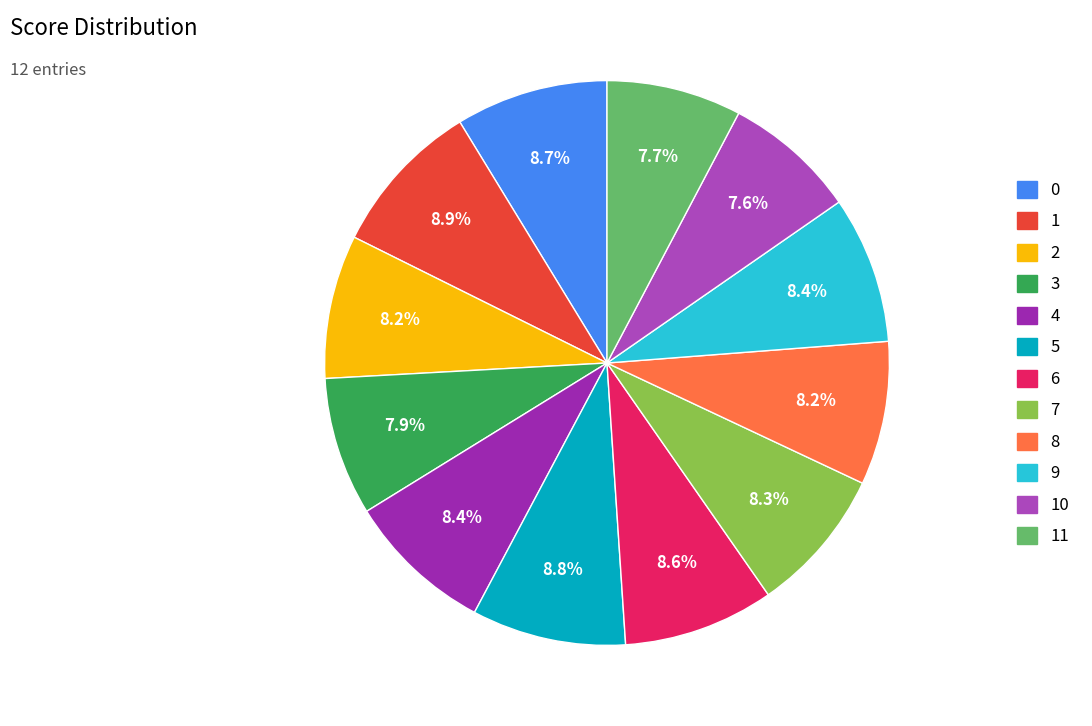

How many segments does this pie chart have?

12